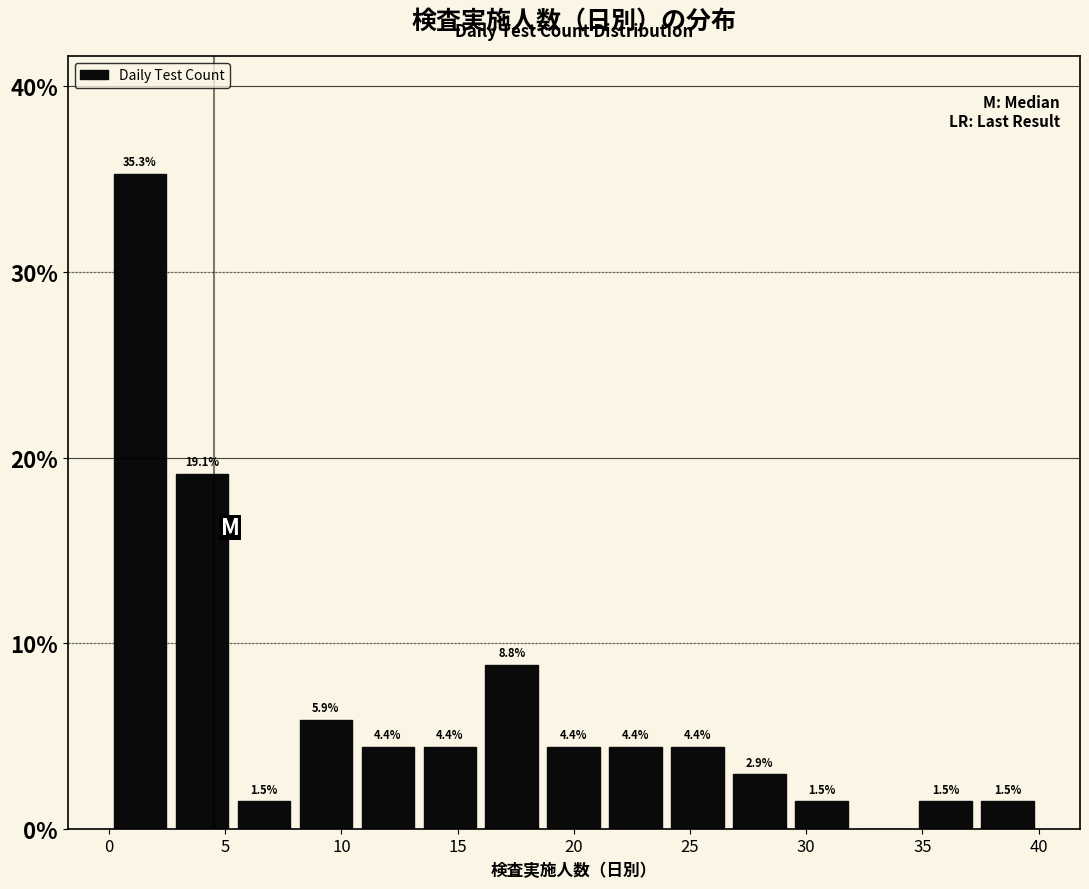

Which range on the x-axis has the tallest bar?

0.0 to 2.5